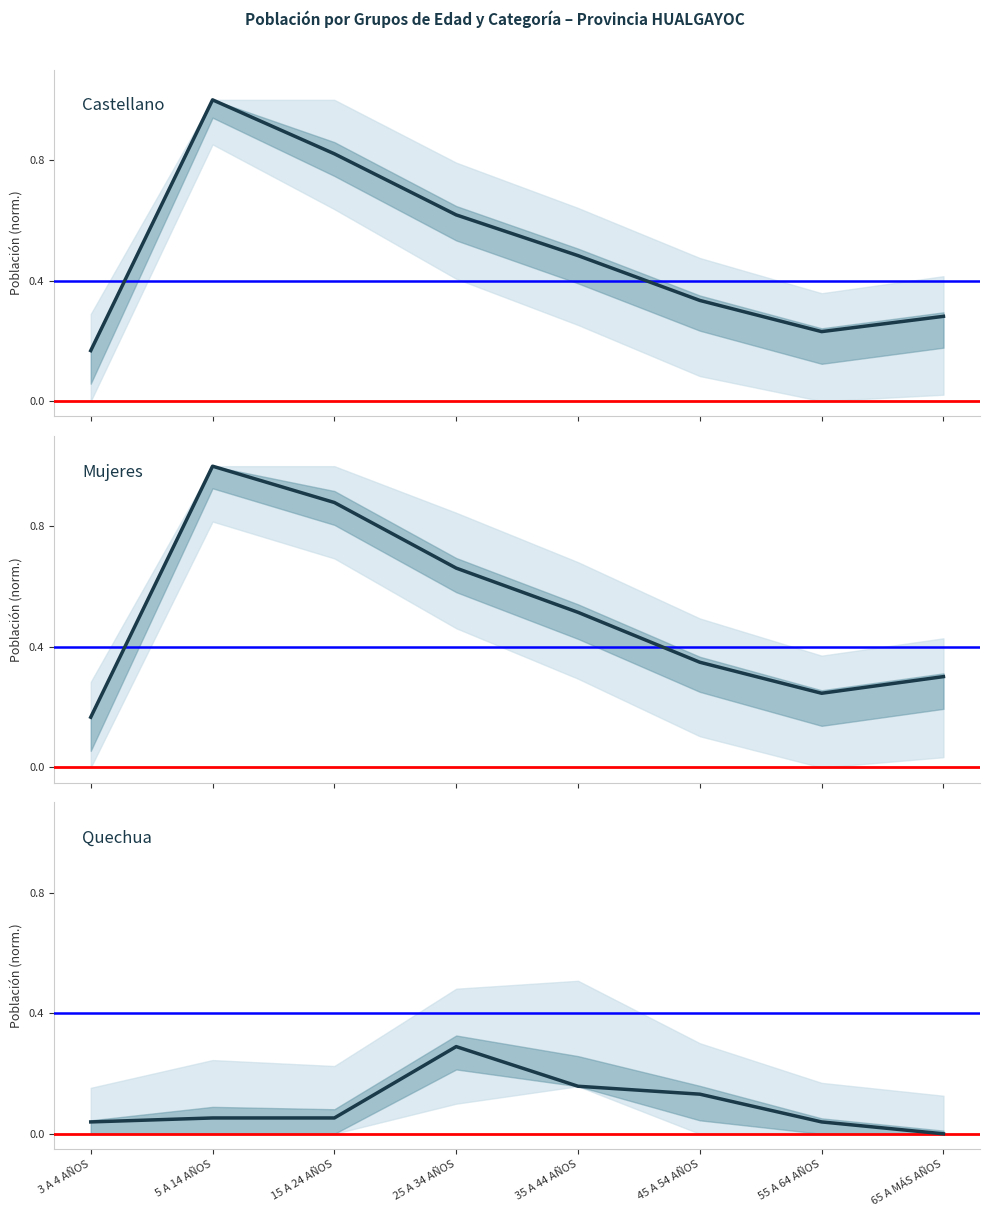

What is the difference between the Castellano values at 25 A 34 AÑOS and 5 A 14 AÑOS?

0.4